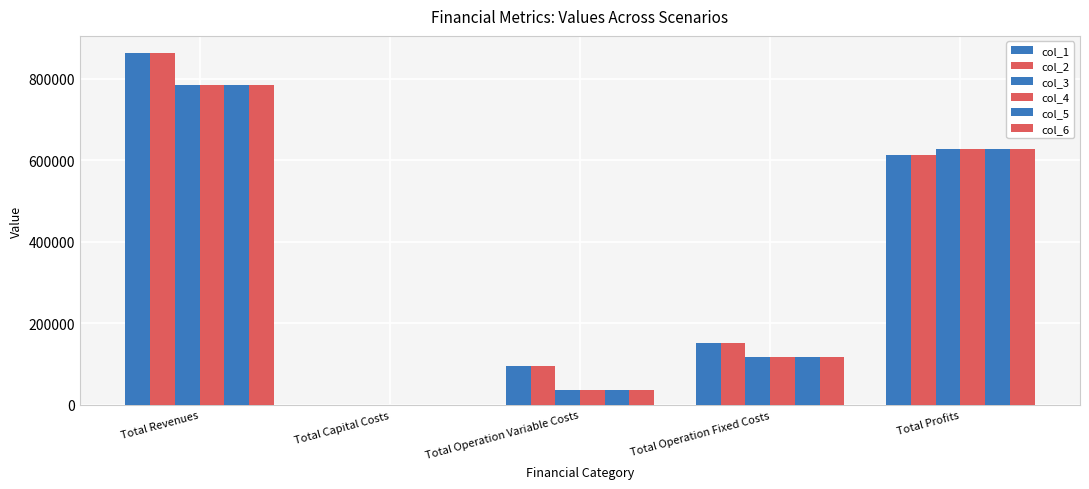

How many groups of bars are there?

5